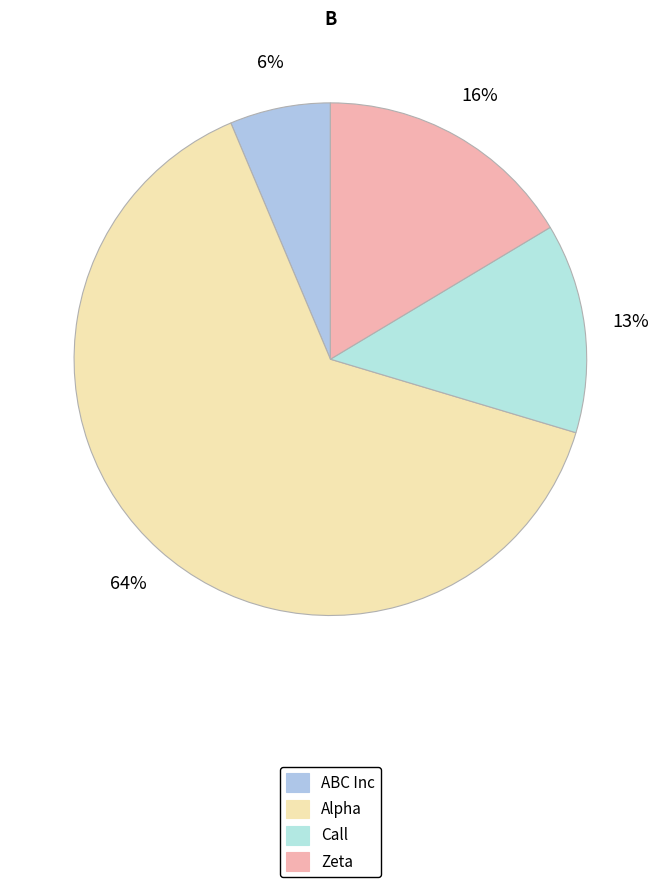

True or false: Alpha accounts for 52% of the total.

False